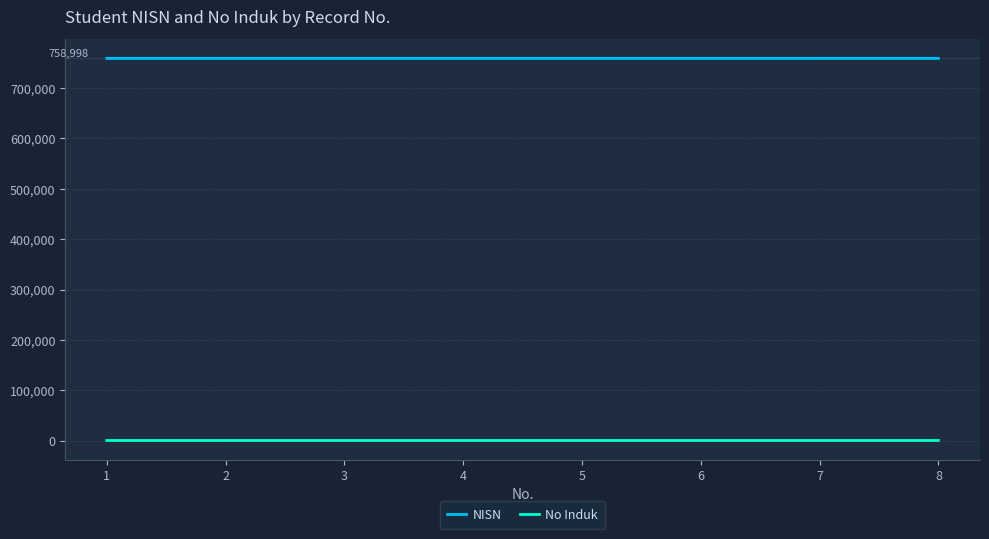

What is the total value across all series at 8?

759683